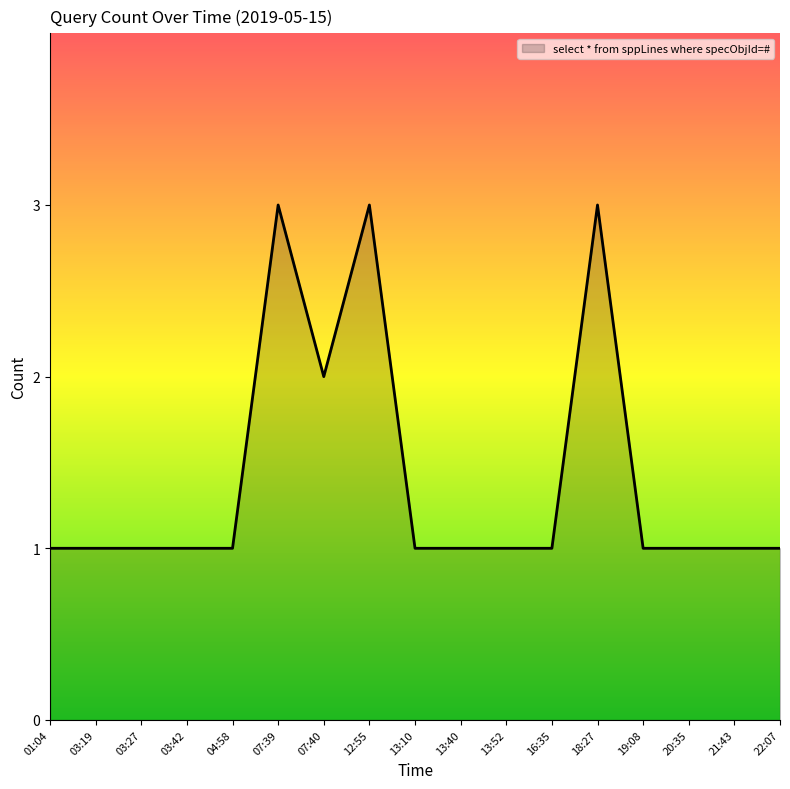

What is the approximate value at 21:43?

1